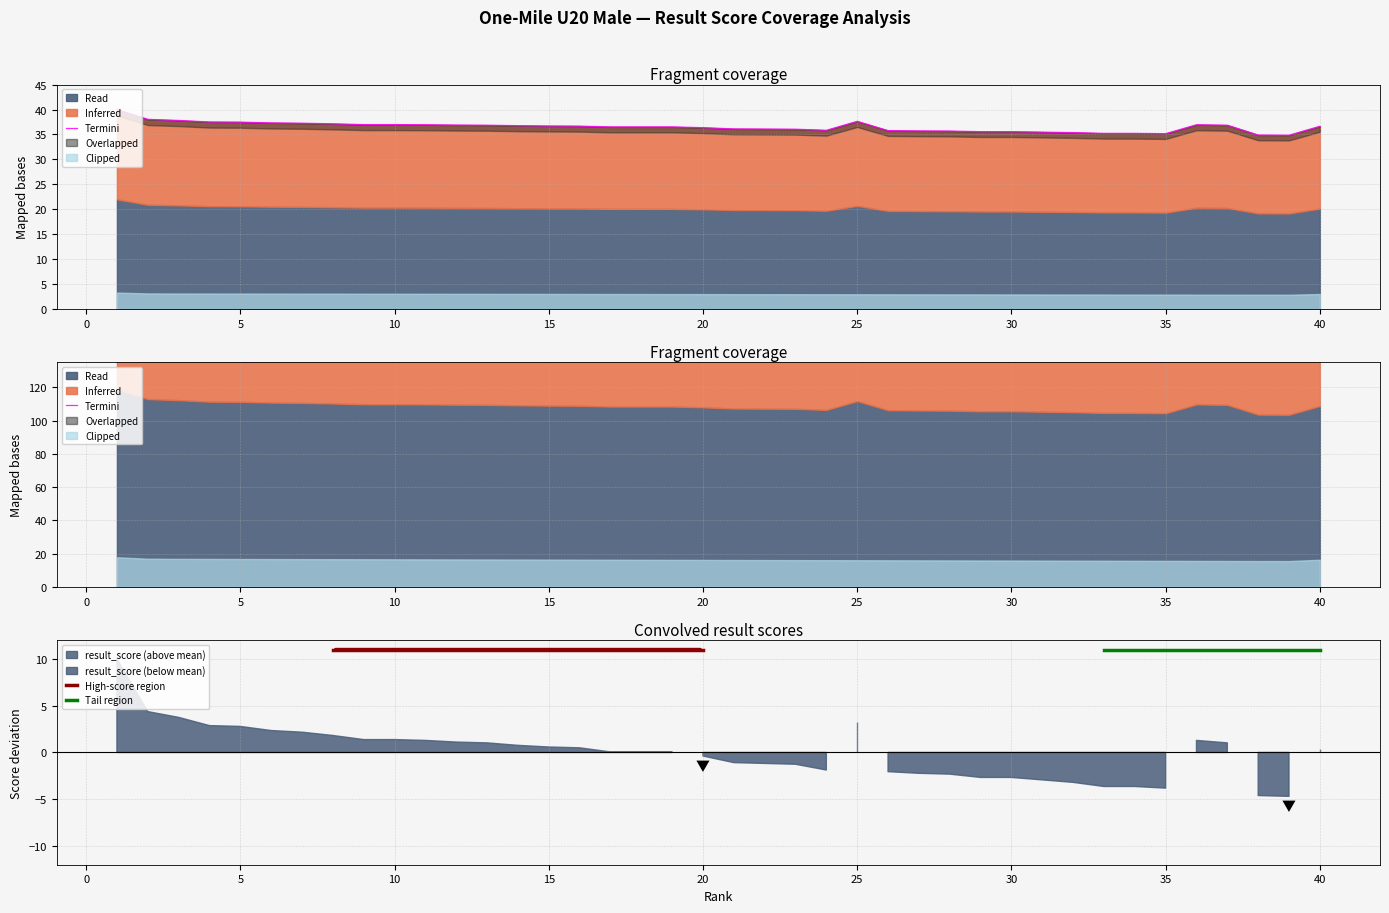

What is the difference between the values at 20 and 4?

1.1